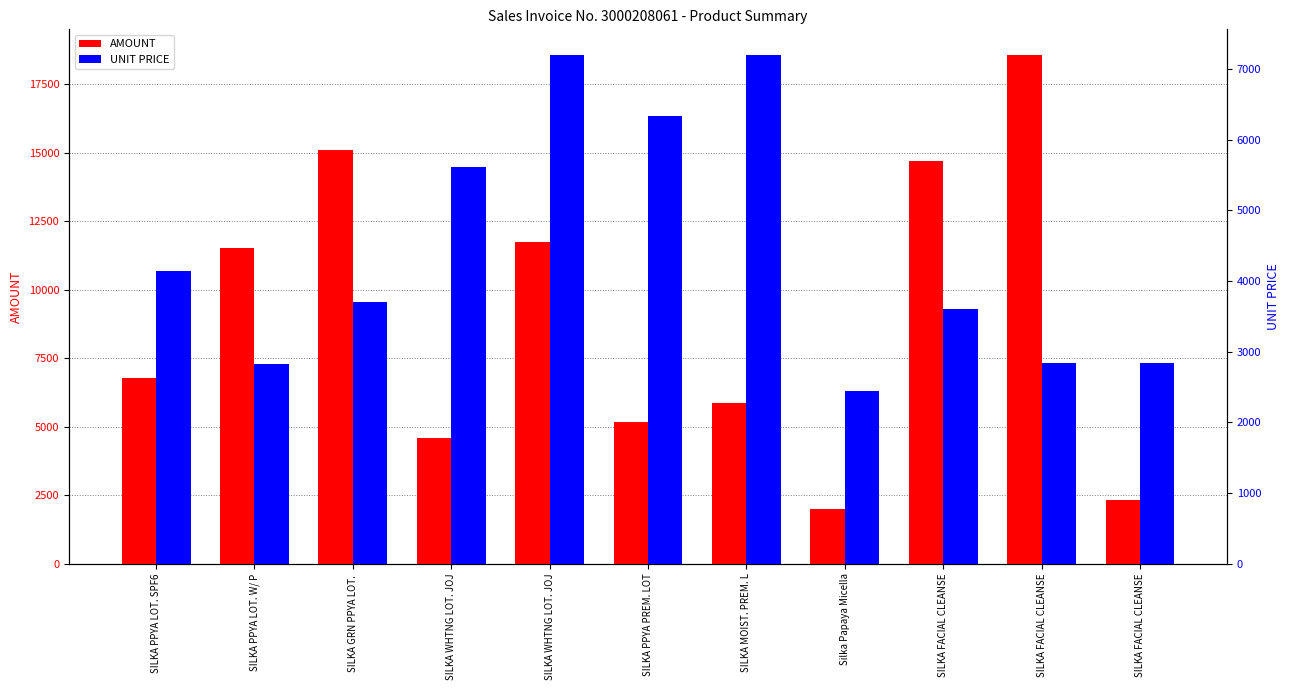

What are all the series names shown in the legend?

AMOUNT, UNIT PRICE